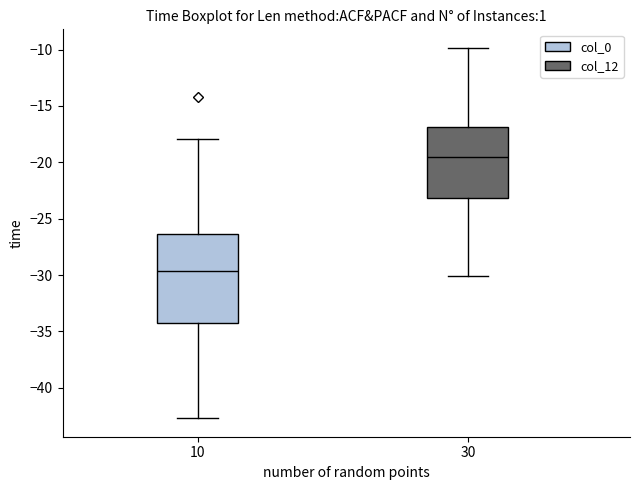

Reading left to right, transcribe this box plot: for each box, give where its median line is, the range the box spans, and where its two whiskers end, as read against the y-axis. The values are not printed on the chart, so give them approximately, as read against the axis.

10: median -29.5, box -34.5 to -26.5, whiskers -42.5 to -18.0
30: median -19.5, box -23.0 to -17.0, whiskers -30.0 to -10.0